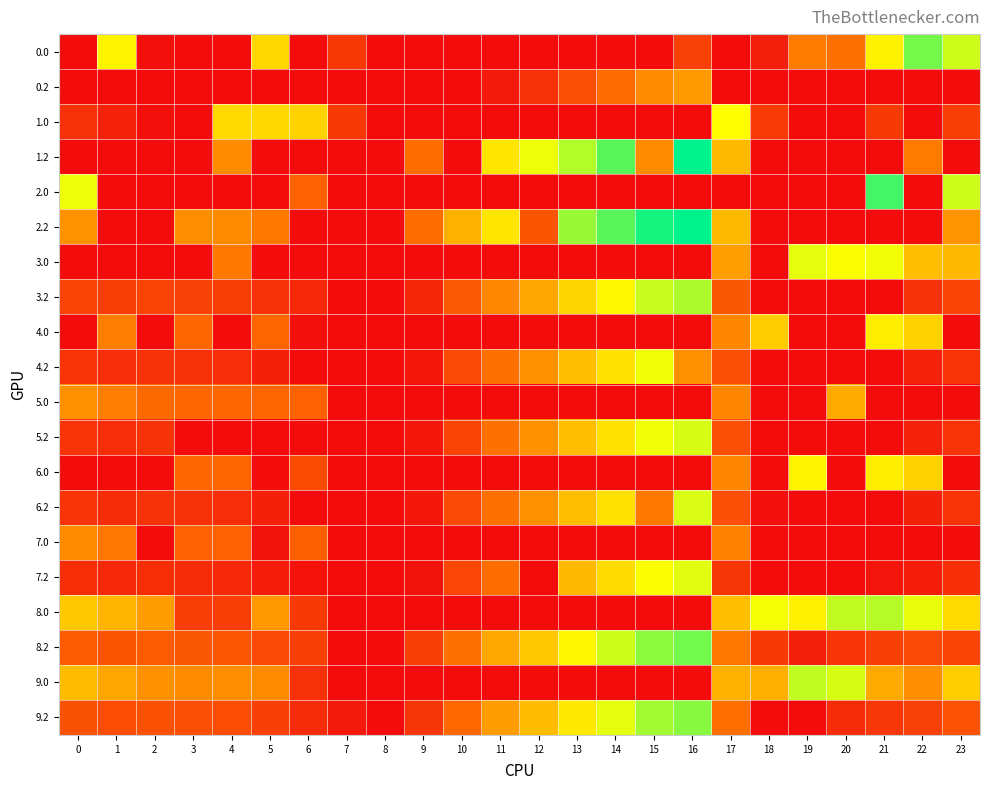

How many data points does each series have?

24